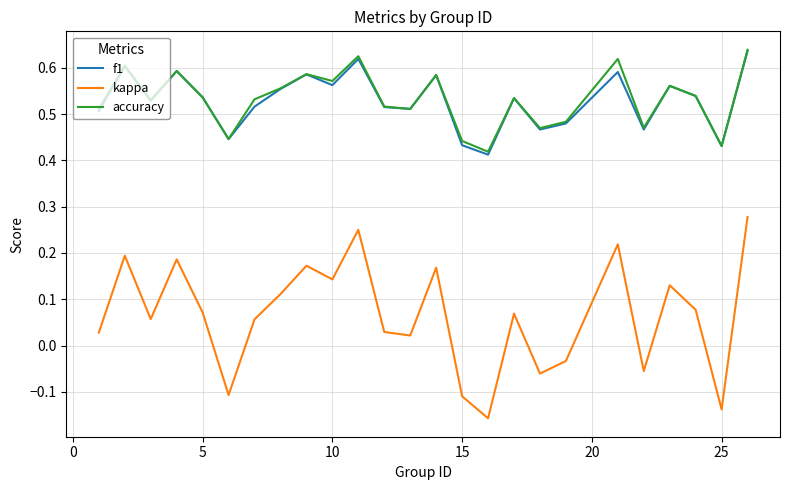

Which series has the largest range (max minus min)?

kappa